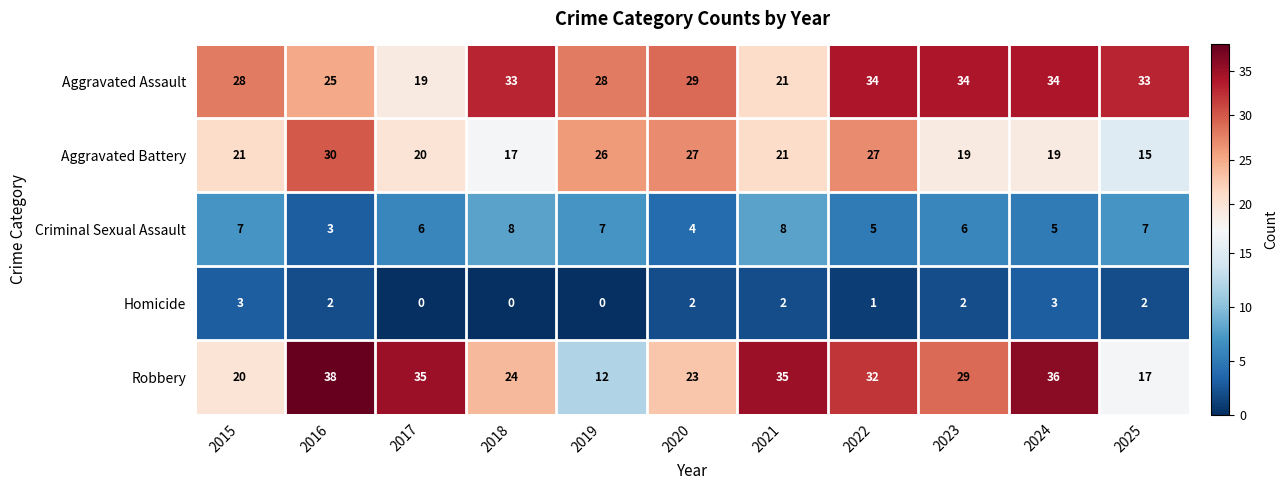

Read the Criminal Sexual Assault value at 2015.

7